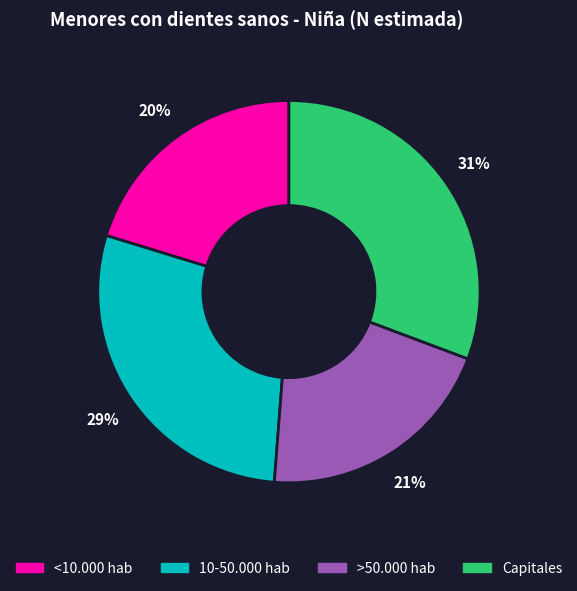

Is there a majority slice in this chart?

No